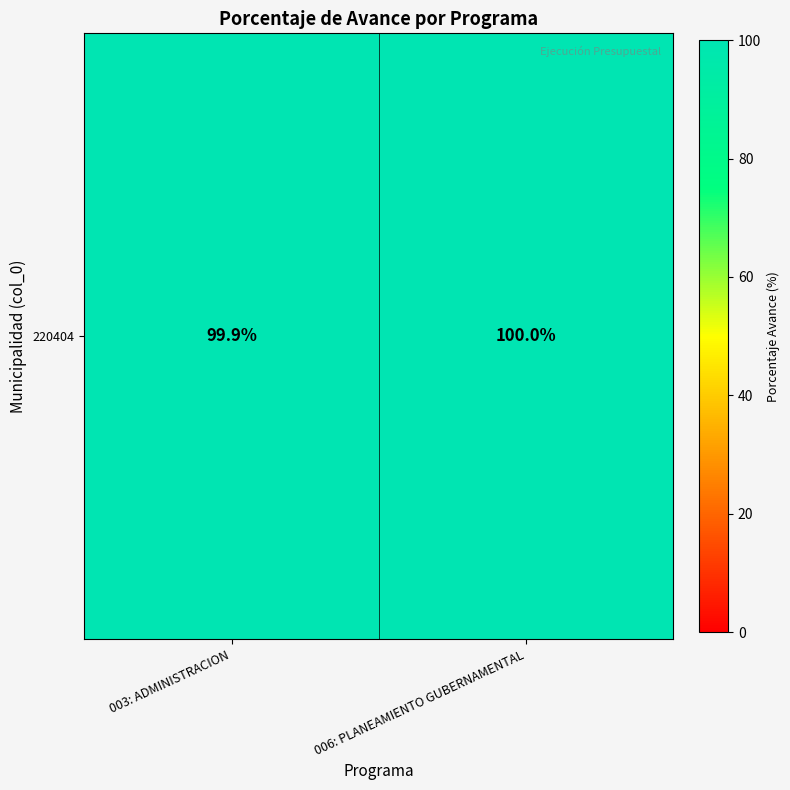

What is the average value?

100.0